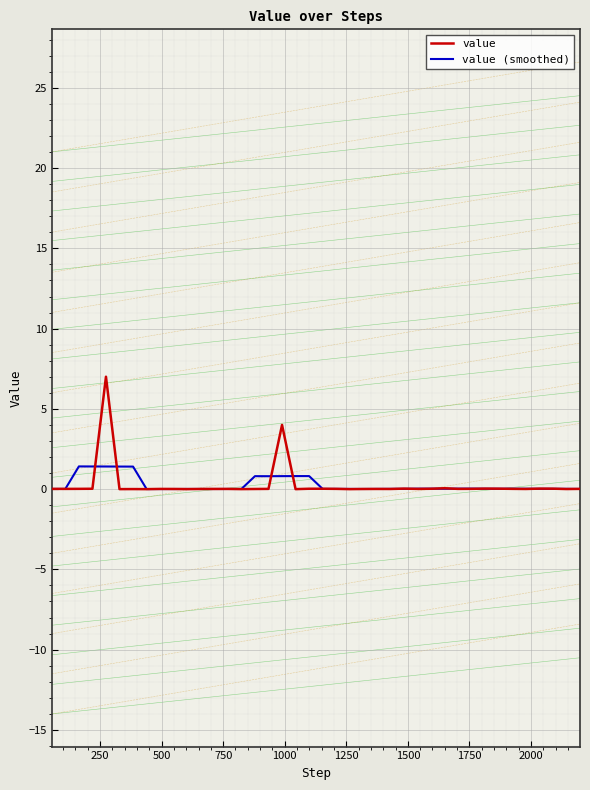

List the series in order of their peak value, highest first.

value, value (smoothed)